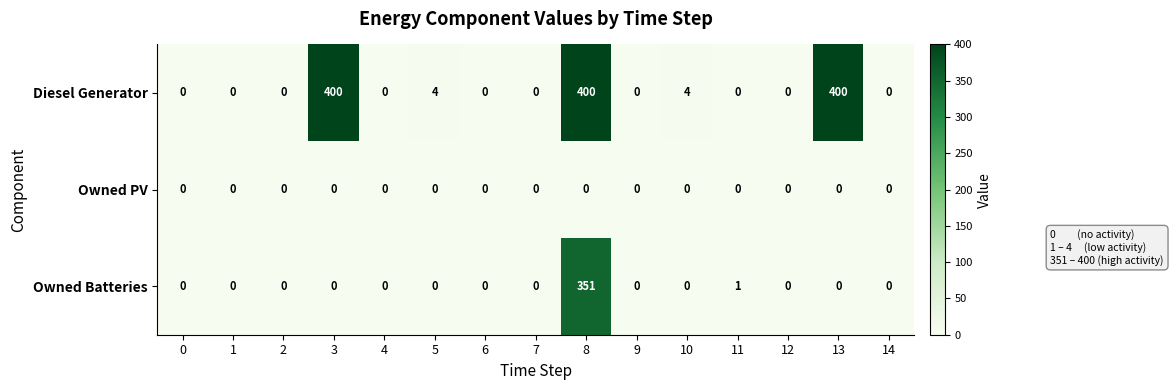

What is the average value of the Owned Batteries series?

23